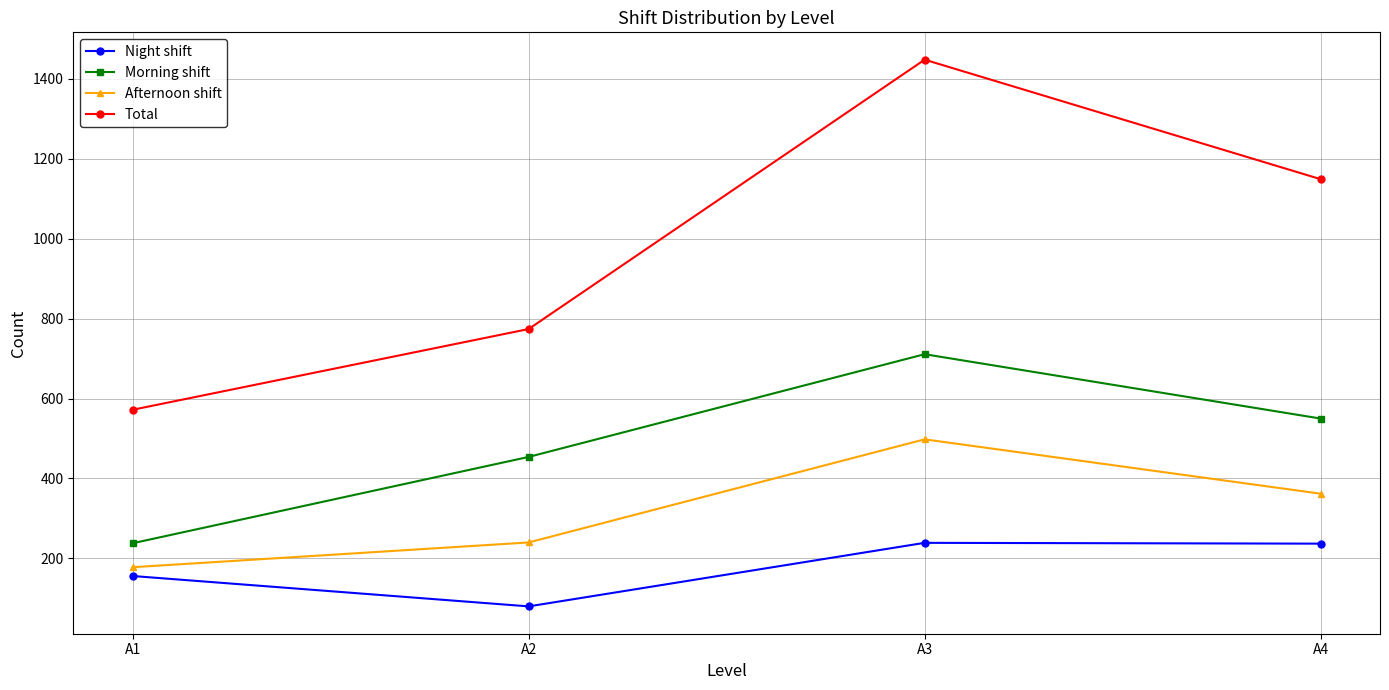

What is the difference between the maximum and minimum values in the Morning shift series?

473